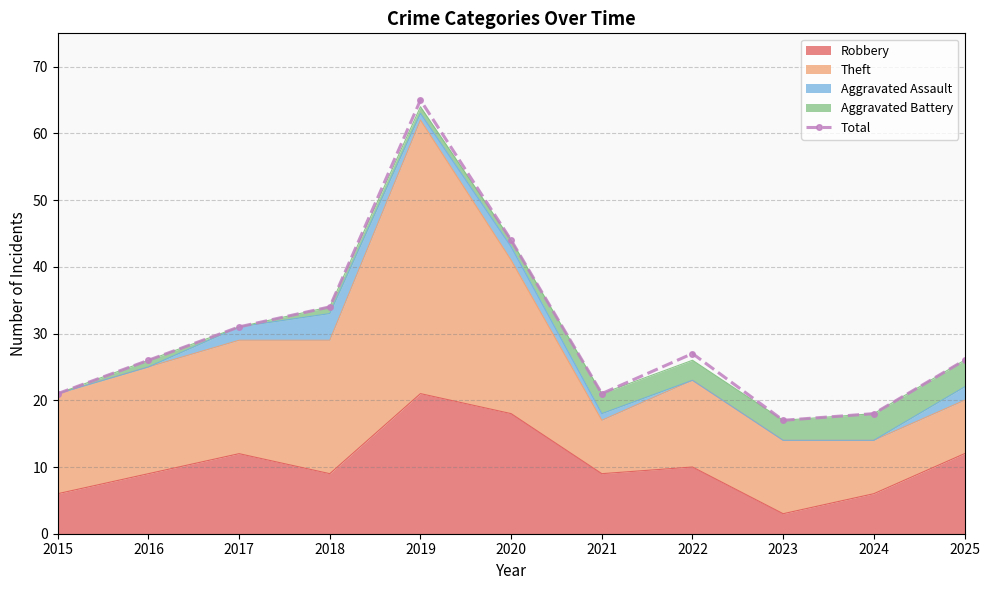

The value at 2021 is 7. True or false?

False